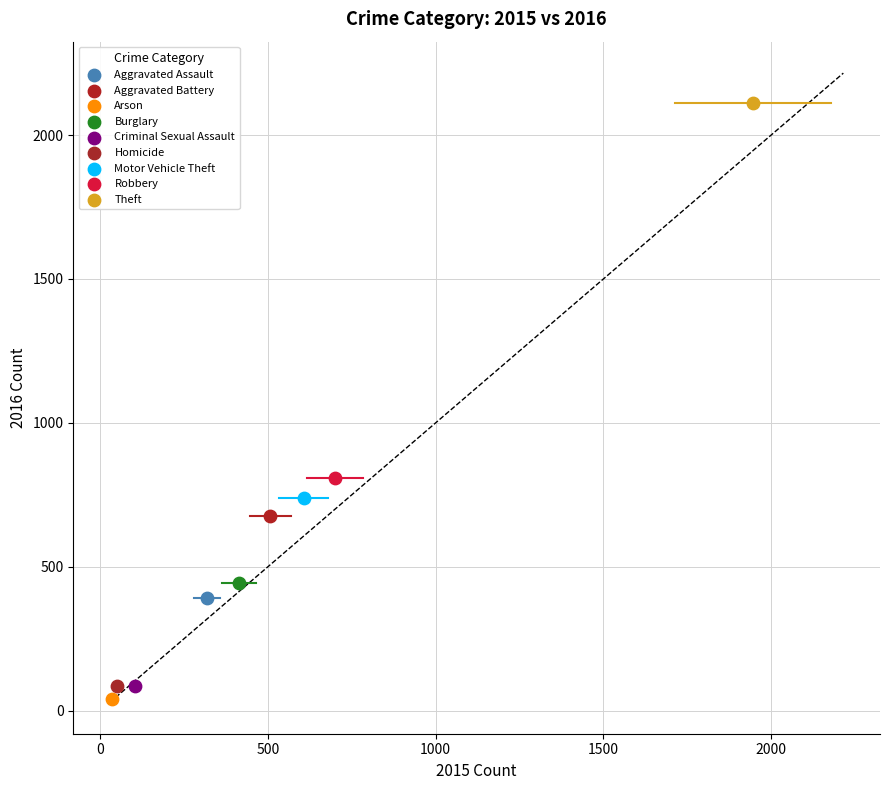

What are all the series names shown in the legend?

Aggravated Assault, Aggravated Battery, Arson, Burglary, Criminal Sexual Assault, Homicide, Motor Vehicle Theft, Robbery, Theft